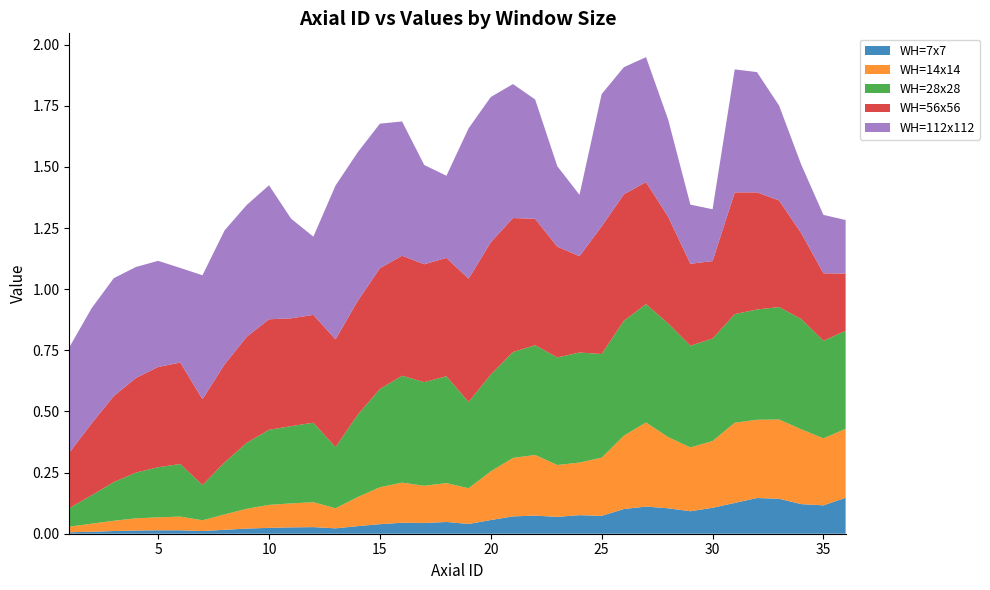

Reading left to right, extract all data points from this chart.

WH=7x7: 0.0	0.0	0.0	0.0	0.0	0.0	0.0	0.0	0.0	0.0	0.0	0.0	0.0	0.0	0.0	0.0	0.0	0.0	0.0	0.1	0.1	0.1	0.1	0.1	0.1	0.1	0.1	0.1	0.1	0.1	0.1	0.1	0.1	0.1	0.1	0.1
WH=14x14: 0.0	0.0	0.0	0.1	0.1	0.1	0.0	0.1	0.1	0.1	0.1	0.1	0.1	0.1	0.2	0.2	0.2	0.2	0.1	0.2	0.2	0.2	0.2	0.2	0.2	0.3	0.3	0.3	0.3	0.3	0.3	0.3	0.3	0.3	0.3	0.3
WH=28x28: 0.1	0.1	0.2	0.2	0.2	0.2	0.1	0.2	0.3	0.3	0.3	0.3	0.2	0.3	0.4	0.4	0.4	0.4	0.4	0.4	0.4	0.4	0.4	0.5	0.4	0.5	0.5	0.5	0.4	0.4	0.4	0.5	0.5	0.5	0.4	0.4
WH=56x56: 0.2	0.3	0.4	0.4	0.4	0.4	0.4	0.4	0.4	0.5	0.4	0.4	0.4	0.5	0.5	0.5	0.5	0.5	0.5	0.5	0.5	0.5	0.5	0.4	0.5	0.5	0.5	0.4	0.3	0.3	0.5	0.5	0.4	0.4	0.3	0.2
WH=112x112: 0.4	0.5	0.5	0.5	0.4	0.4	0.5	0.5	0.5	0.5	0.4	0.3	0.6	0.6	0.6	0.5	0.4	0.3	0.6	0.6	0.5	0.5	0.3	0.3	0.5	0.5	0.5	0.4	0.2	0.2	0.5	0.5	0.4	0.3	0.2	0.2